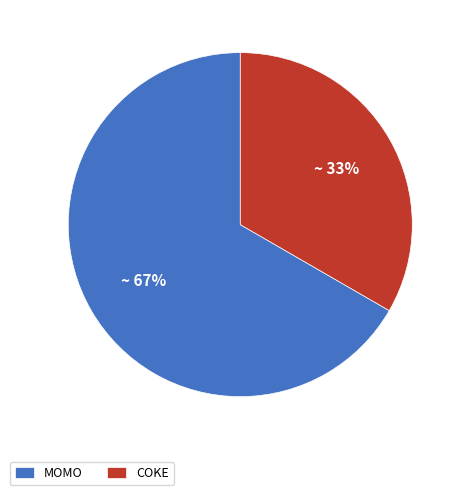

Between MOMO and COKE, which is larger?

MOMO